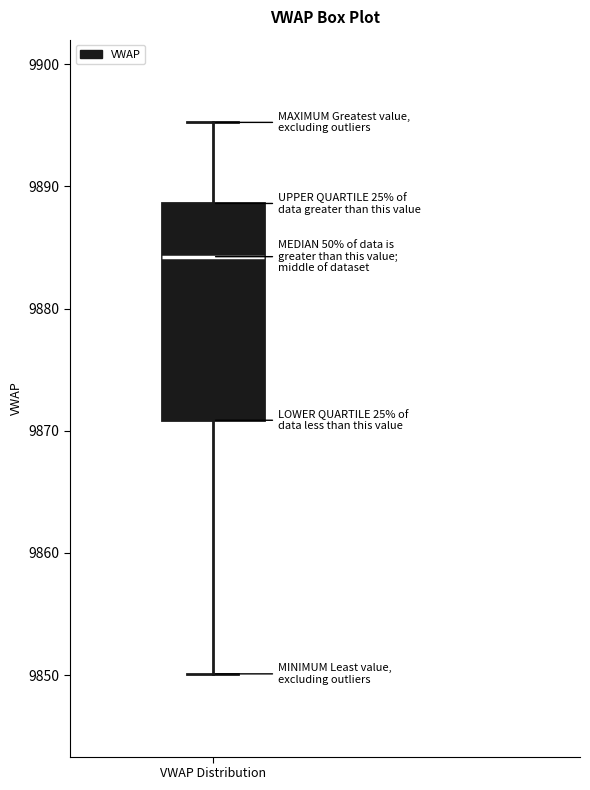

Transcribe this box plot: give where the median line is, the range the box spans, and where the two whiskers end, as read against the y-axis. The values are not printed on the chart, so give them approximately, as read against the axis.

median 9884, box 9871 to 9889, whiskers 9850 to 9895